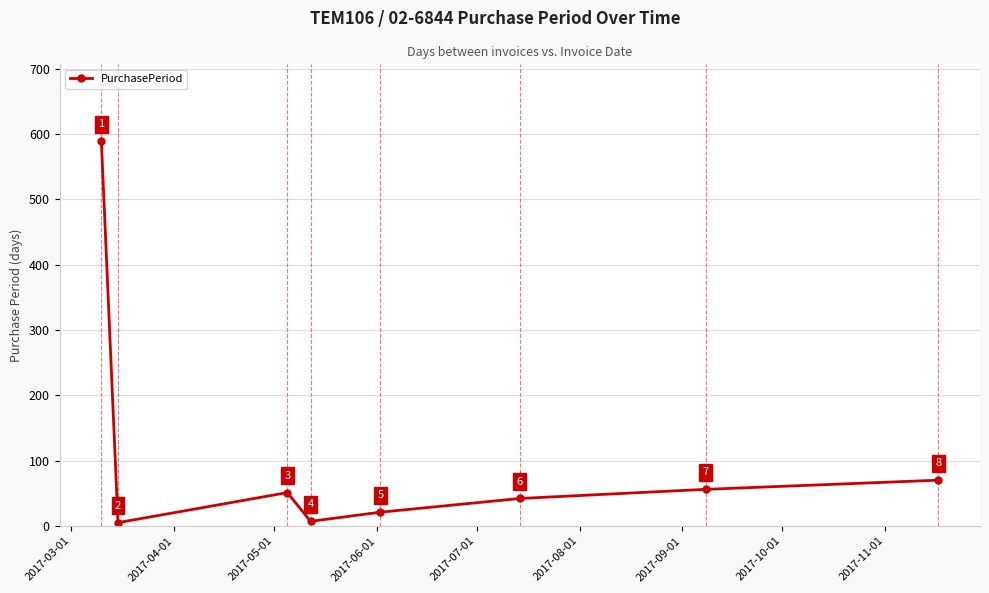

What is the smallest value displayed?

5